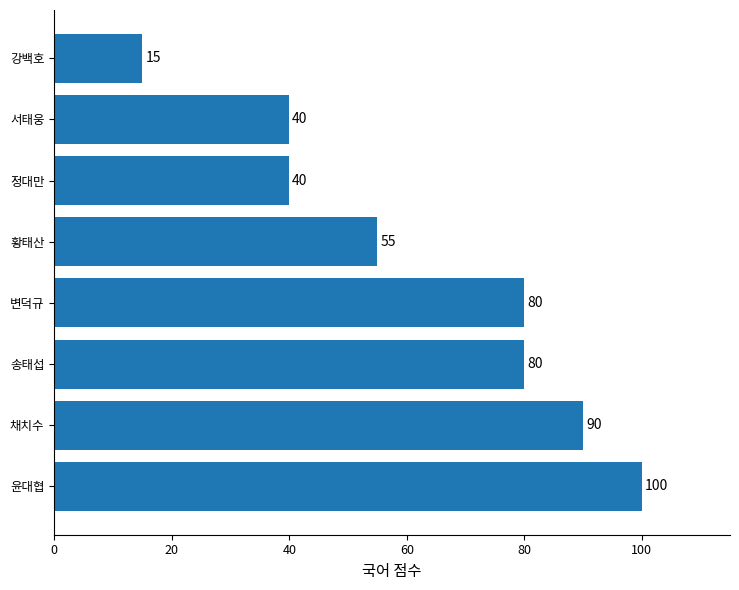

The chart shows a value of 100 at 윤대협. True or false?

True